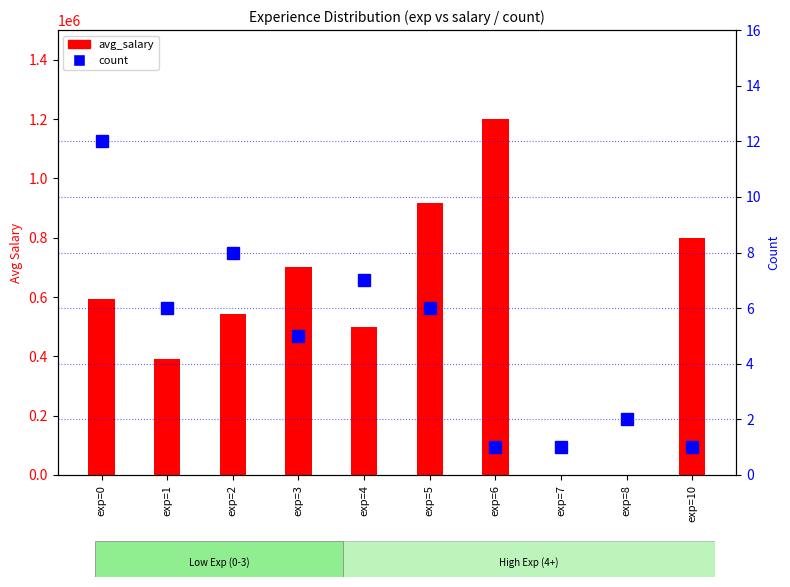

Which category has the highest value across all series?

exp=6